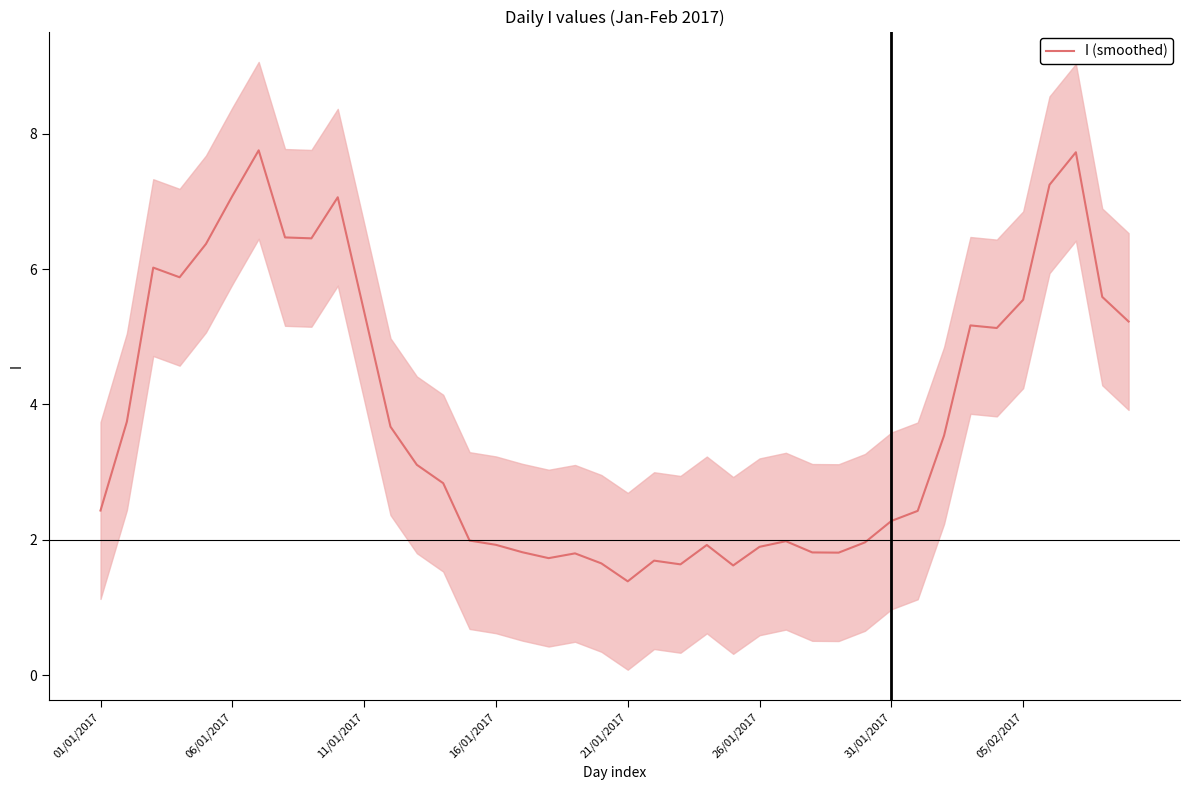

Is it true that I (smoothed) equals 1.8 at 06/01/2017?

False